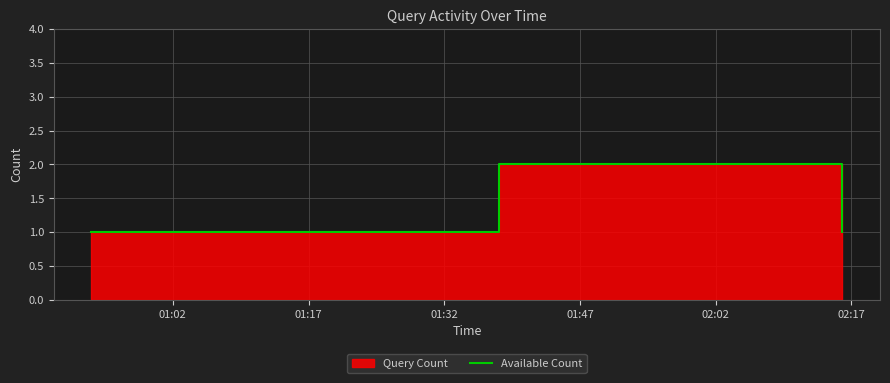

What is the value of the 4th point from the left?

1